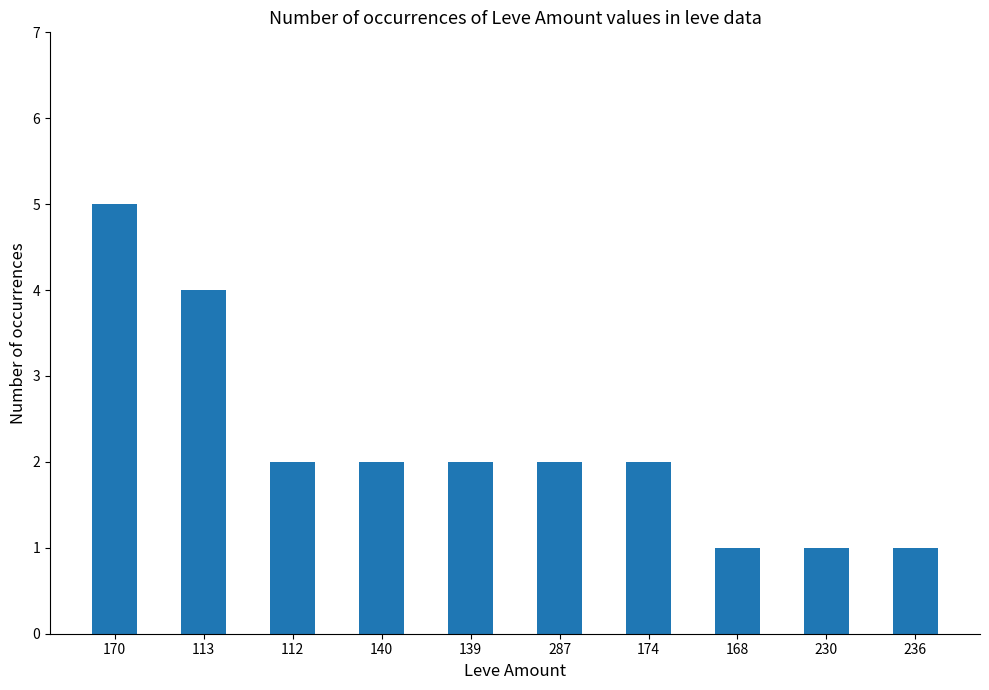

Count the number of data series in this chart.

1